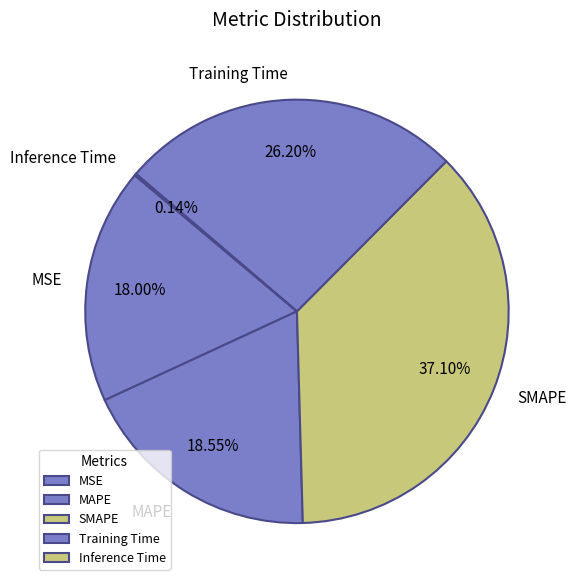

Which has a higher value, SMAPE or MAPE?

SMAPE